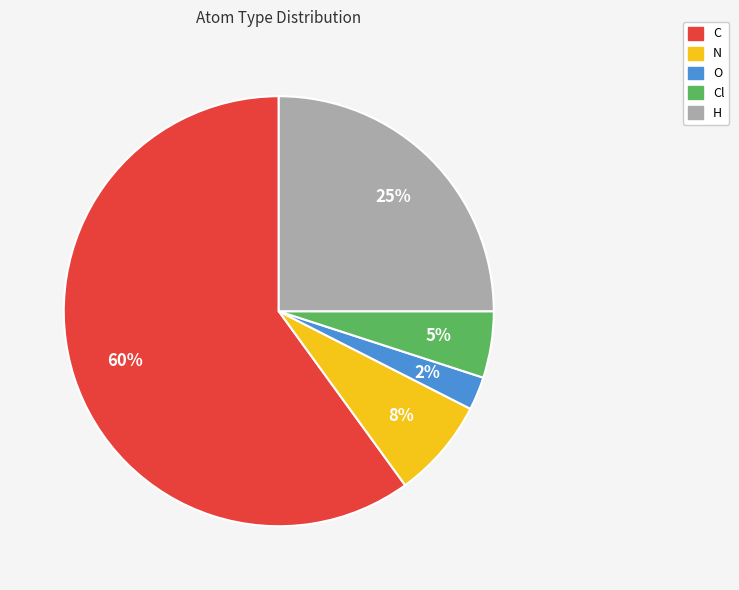

To the nearest percent, what is the difference between the C and N slice percentages?

52%